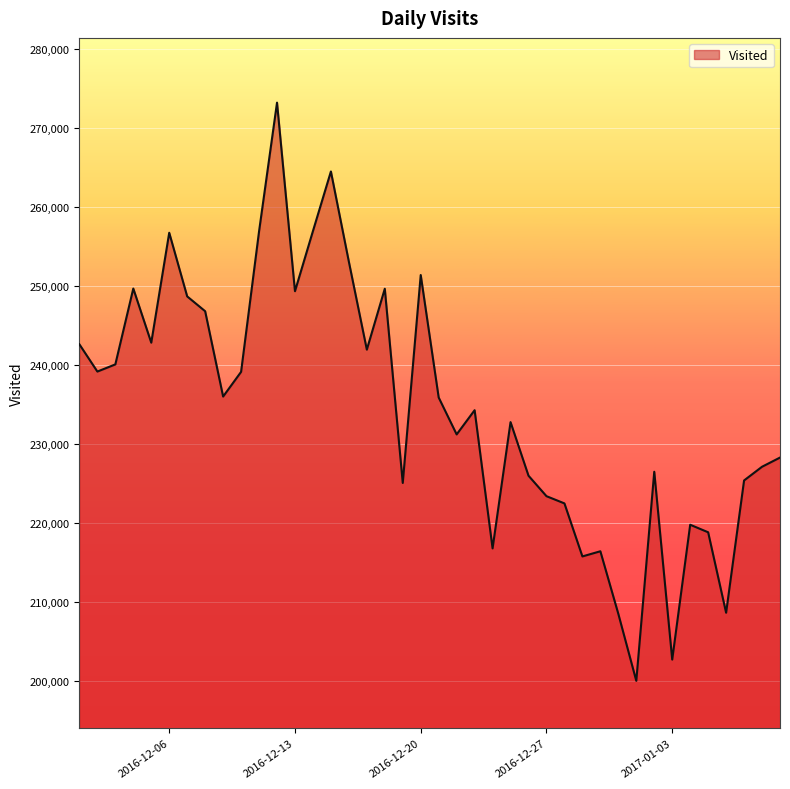

How many lines are shown in the chart?

1